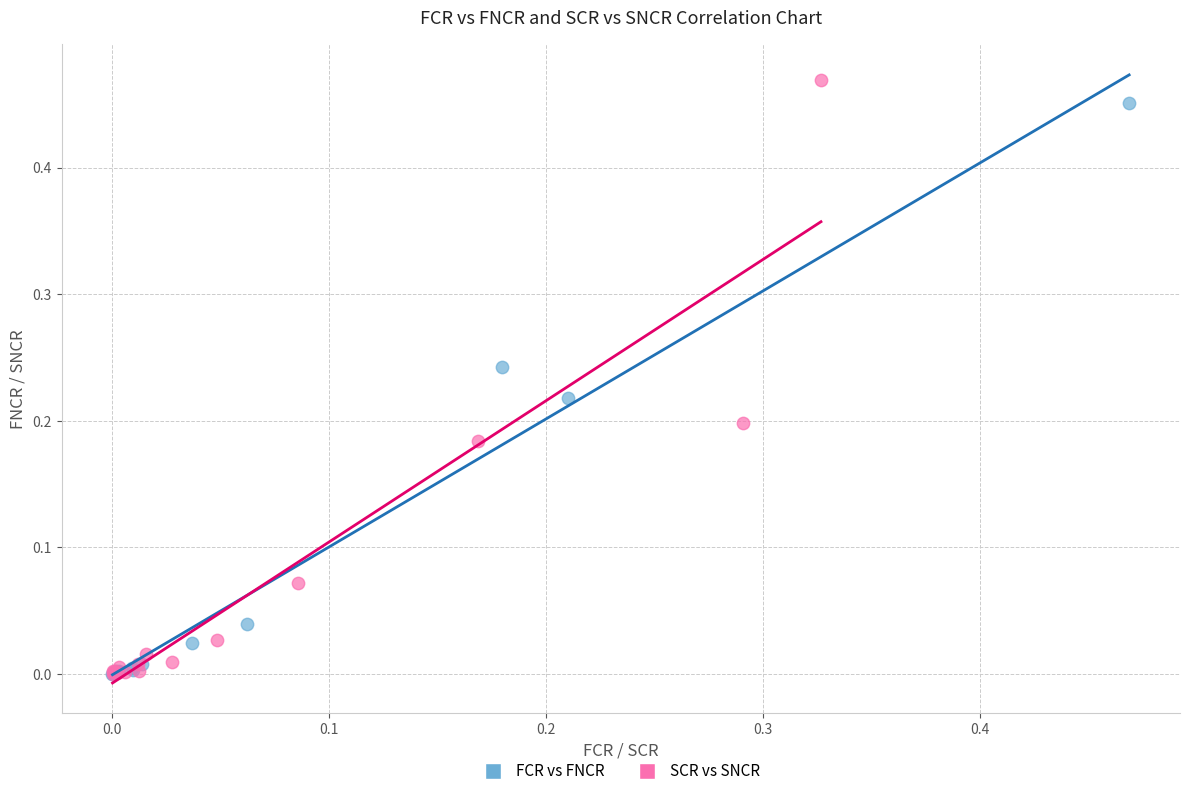

Which series has the largest Y range (max minus min)?

SCR vs SNCR